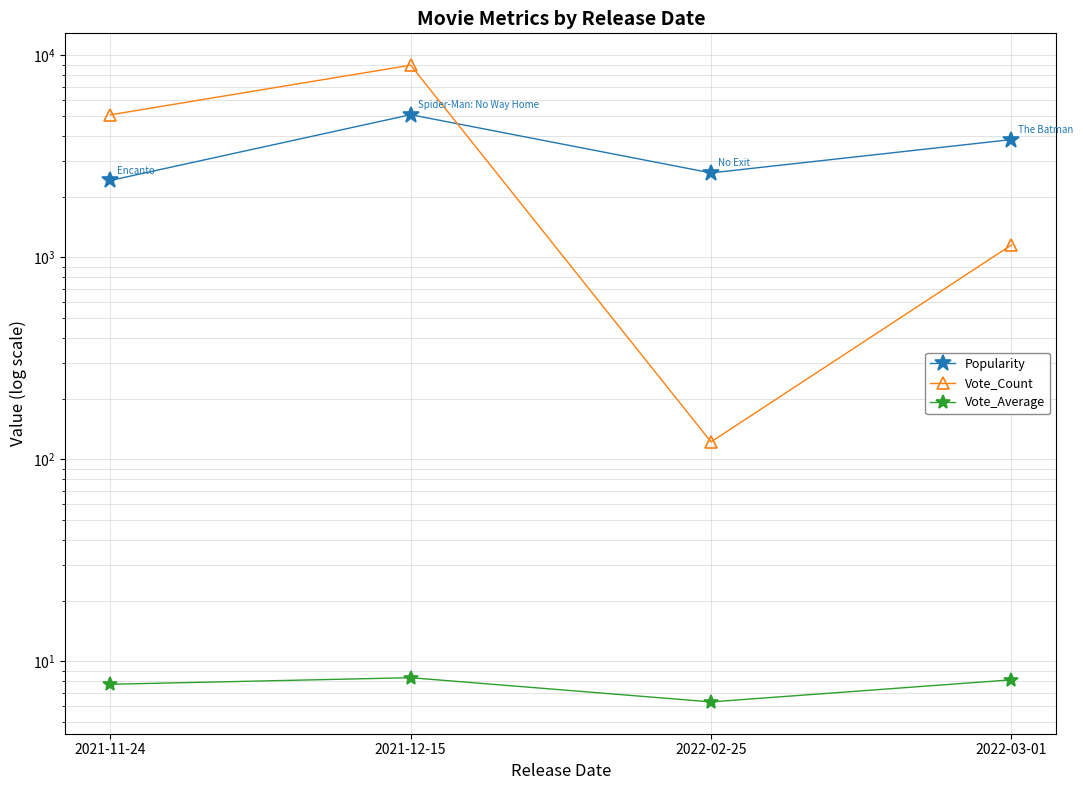

Where do Popularity and Vote_Count first cross each other?

2021-12-15 and 2022-02-25